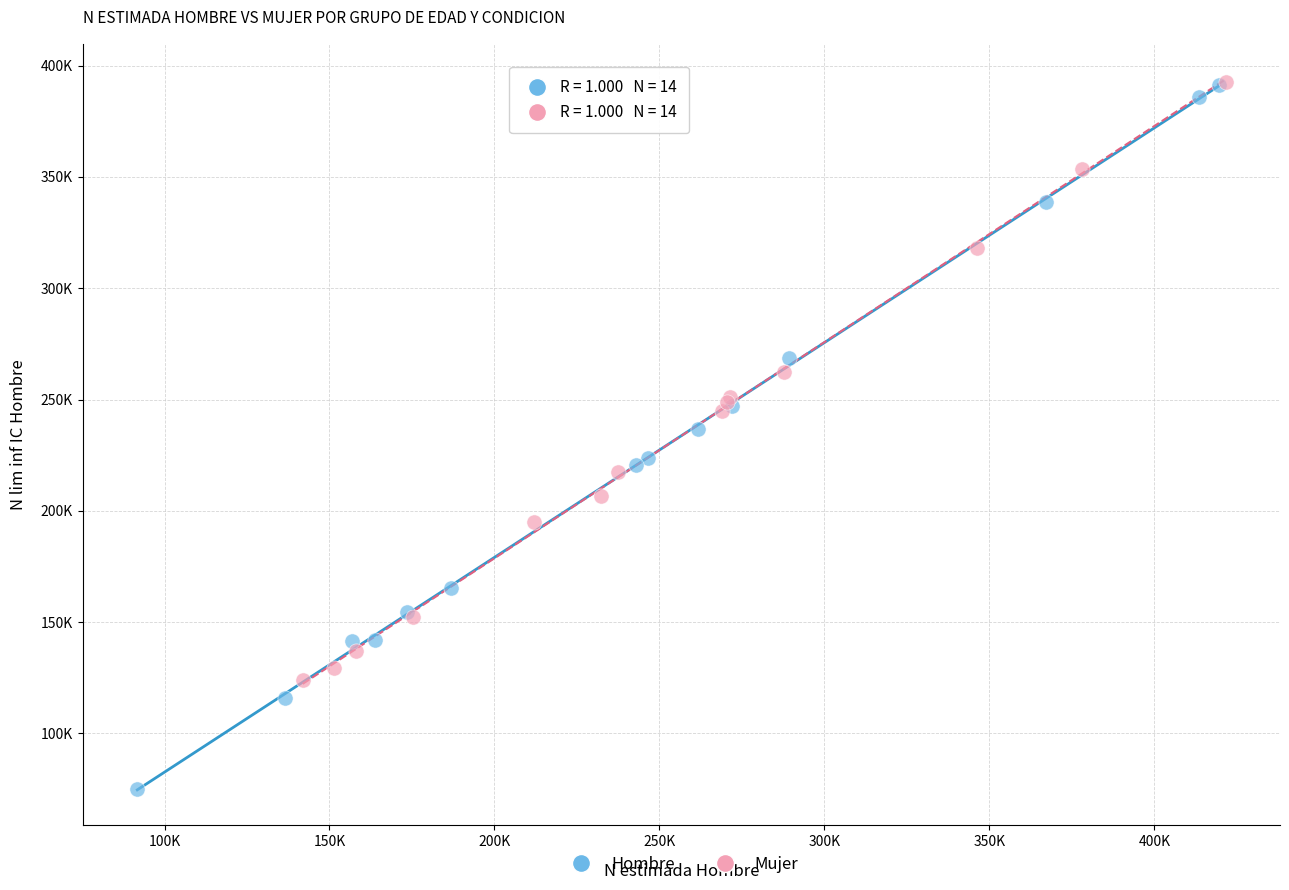

Which series has the widest spread of Y values?

Hombre